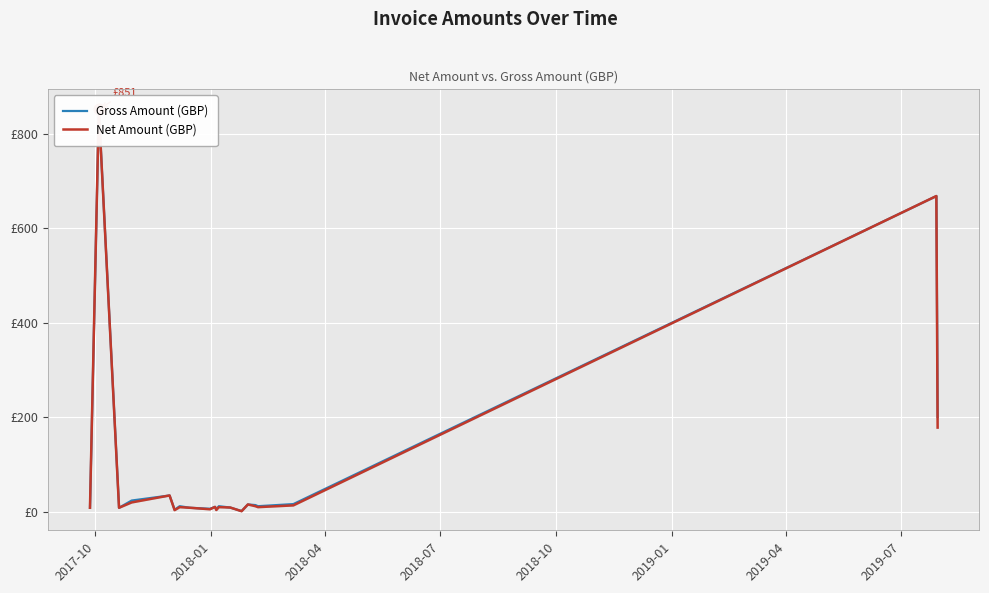

Which series has the largest Y range (max minus min)?

Net Amount (GBP)